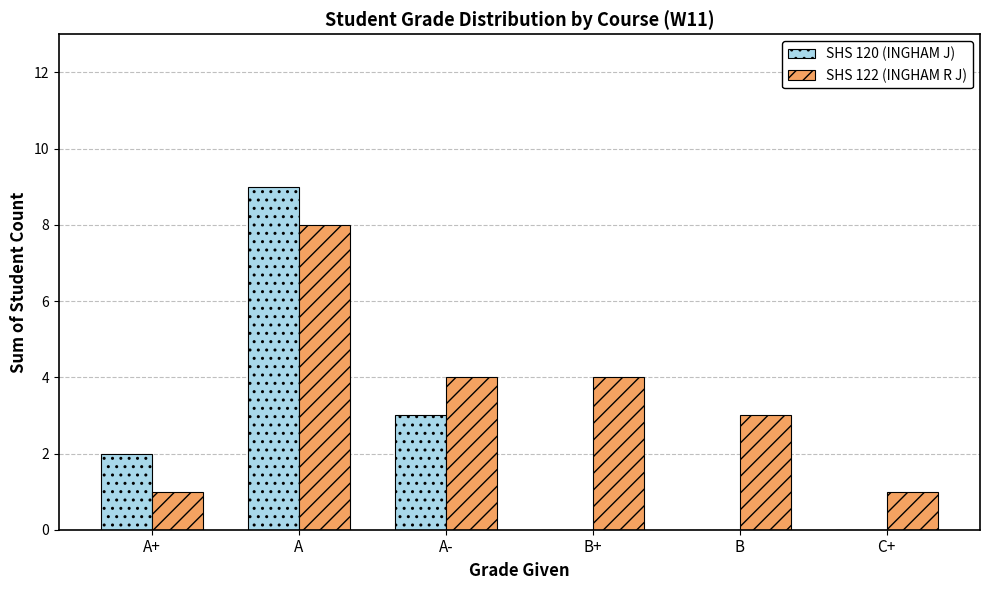

What is the difference between the SHS 122 (INGHAM R J) values at C+ and A-?

3